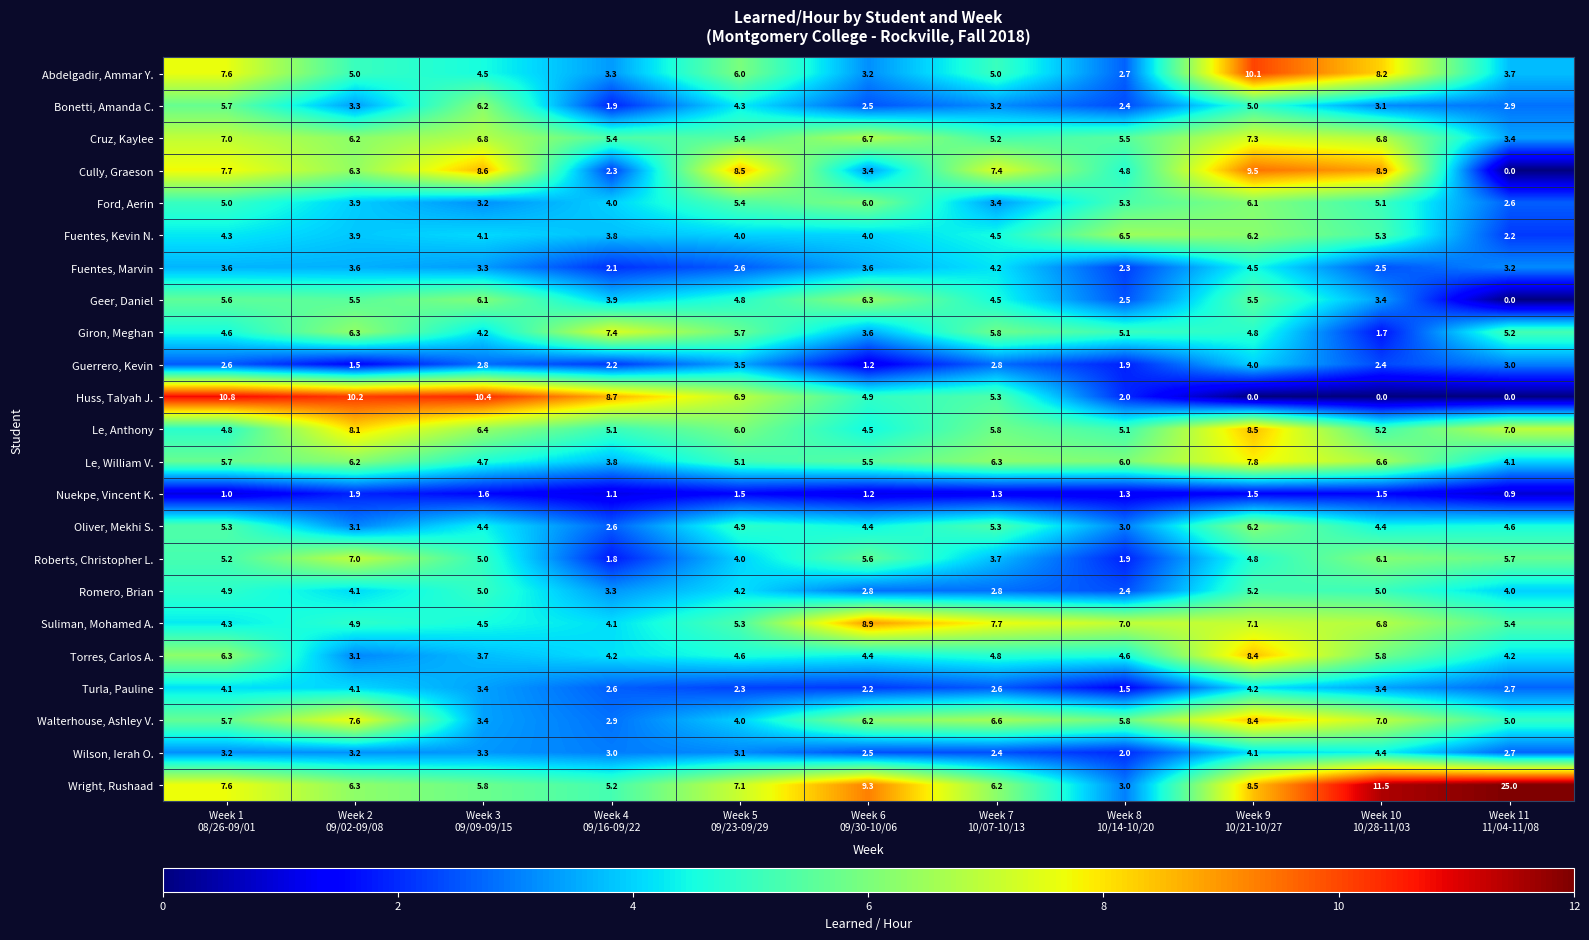

At how many categories does at least one series exceed 6?

11